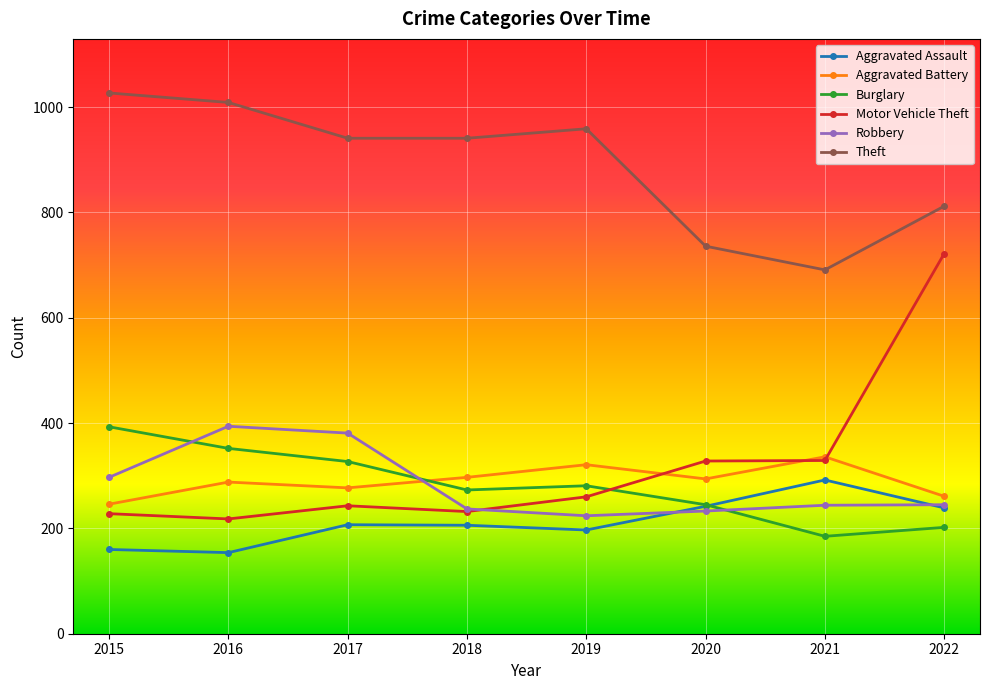

At which label does Motor Vehicle Theft reach its minimum?

2016